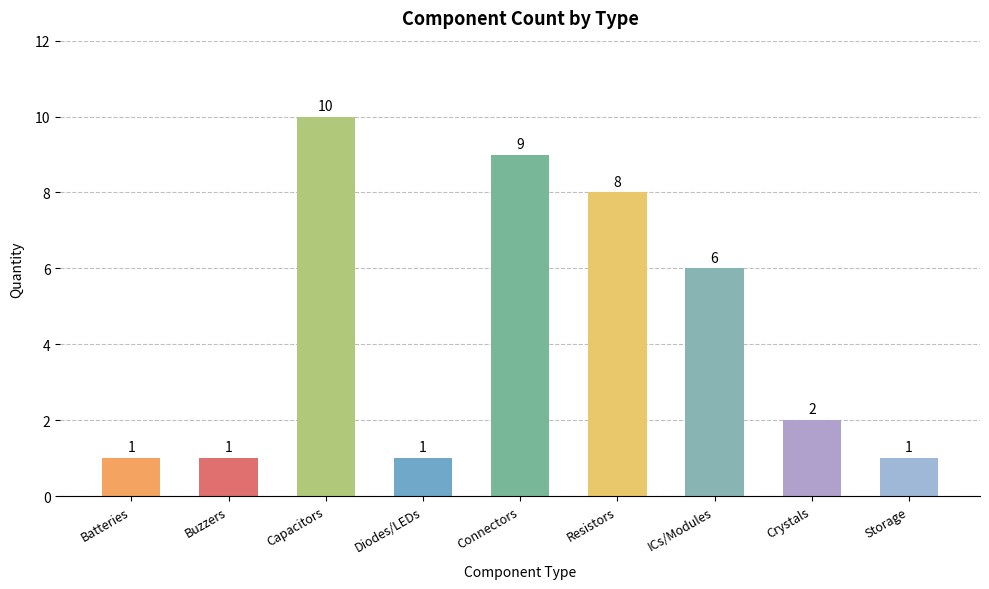

What is the maximum value shown in the chart?

10